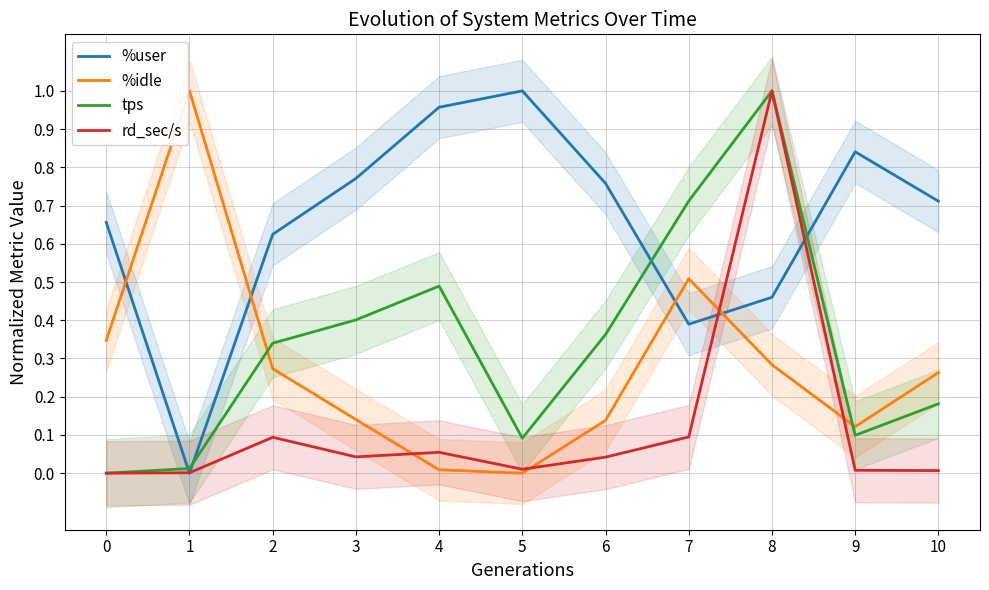

How many intersections are there between %user and rd_sec/s?

4